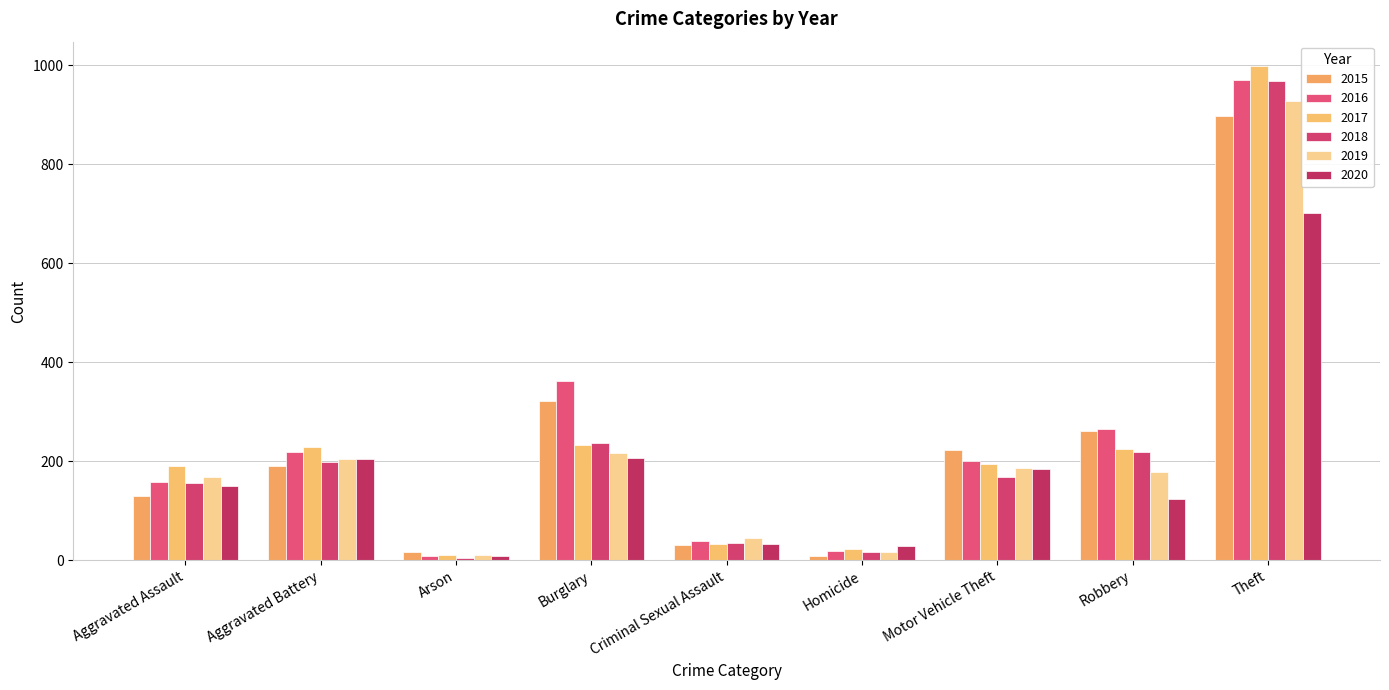

Count the number of categories in the chart.

9